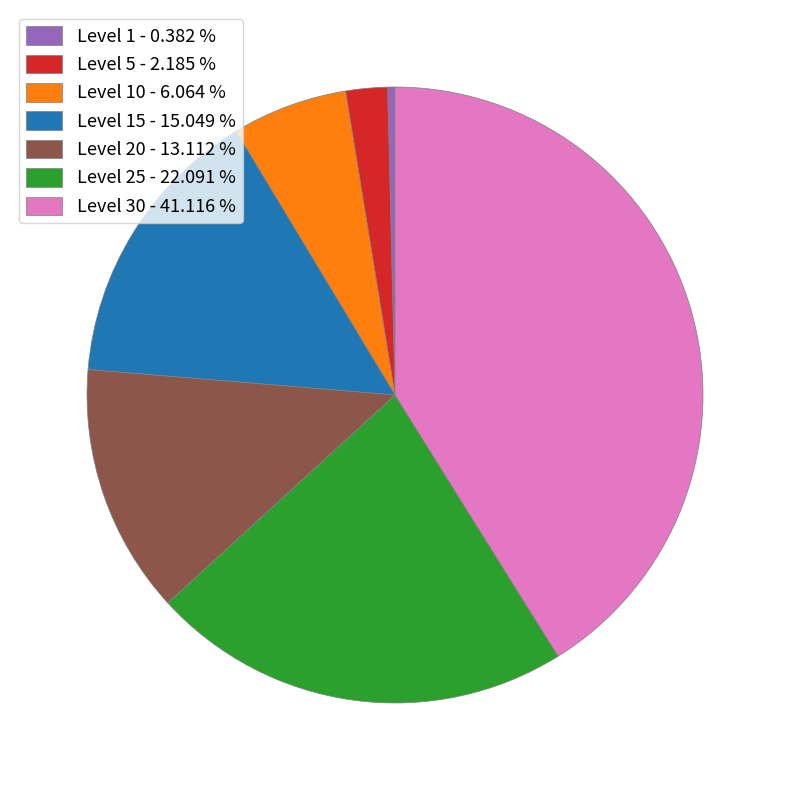

Does Level 25 - 22.091 % represent more than half of the total?

No